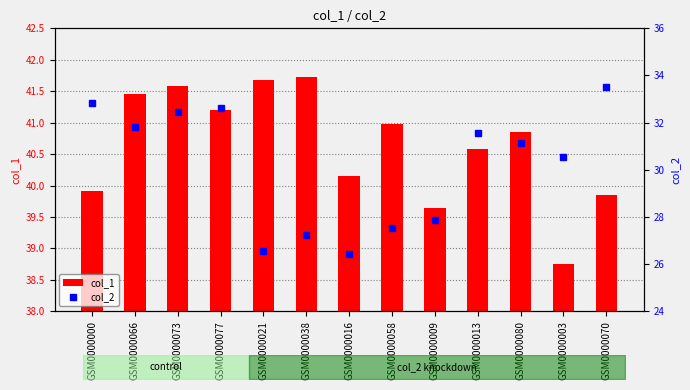

The value of col_2 at GSM0000058 is 18.6. True or false?

False